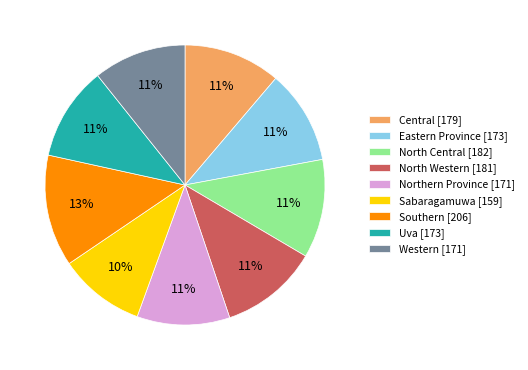

To the nearest percent, what portion does Northern Province [171] represent?

11%